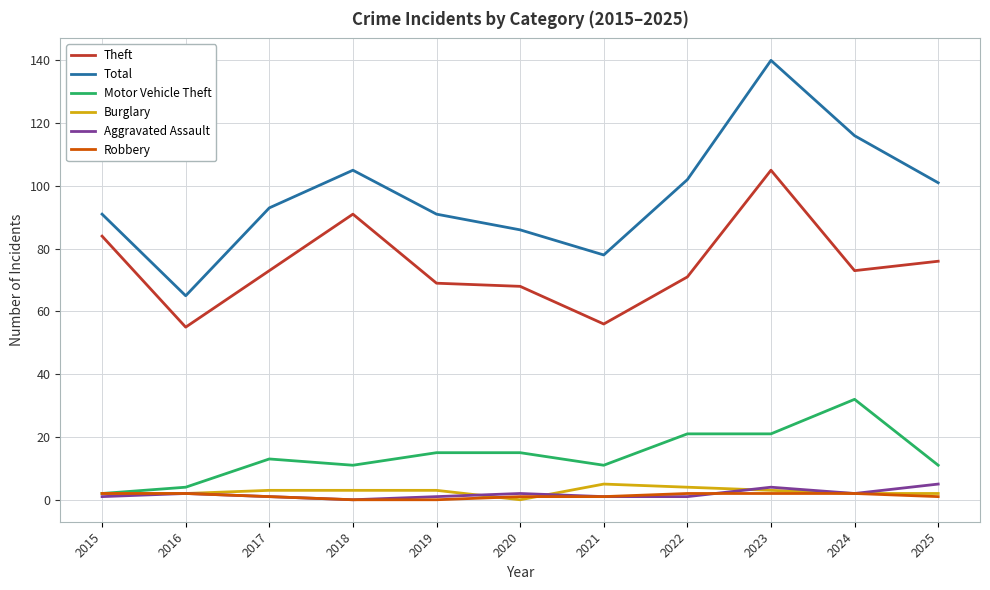

Reading left to right, extract all data points from this chart.

Theft: 2015=84	2016=55	2017=73	2018=91	2019=69	2020=68	2021=56	2022=71	2023=105	2024=73	2025=76
Total: 2015=91	2016=65	2017=93	2018=105	2019=91	2020=86	2021=78	2022=102	2023=140	2024=116	2025=101
Motor Vehicle Theft: 2015=2	2016=4	2017=13	2018=11	2019=15	2020=15	2021=11	2022=21	2023=21	2024=32	2025=11
Burglary: 2015=2	2016=2	2017=3	2018=3	2019=3	2020=0	2021=5	2022=4	2023=3	2024=2	2025=2
Aggravated Assault: 2015=1	2016=2	2017=1	2018=0	2019=1	2020=2	2021=1	2022=1	2023=4	2024=2	2025=5
Robbery: 2015=2	2016=2	2017=1	2018=0	2019=0	2020=1	2021=1	2022=2	2023=2	2024=2	2025=1